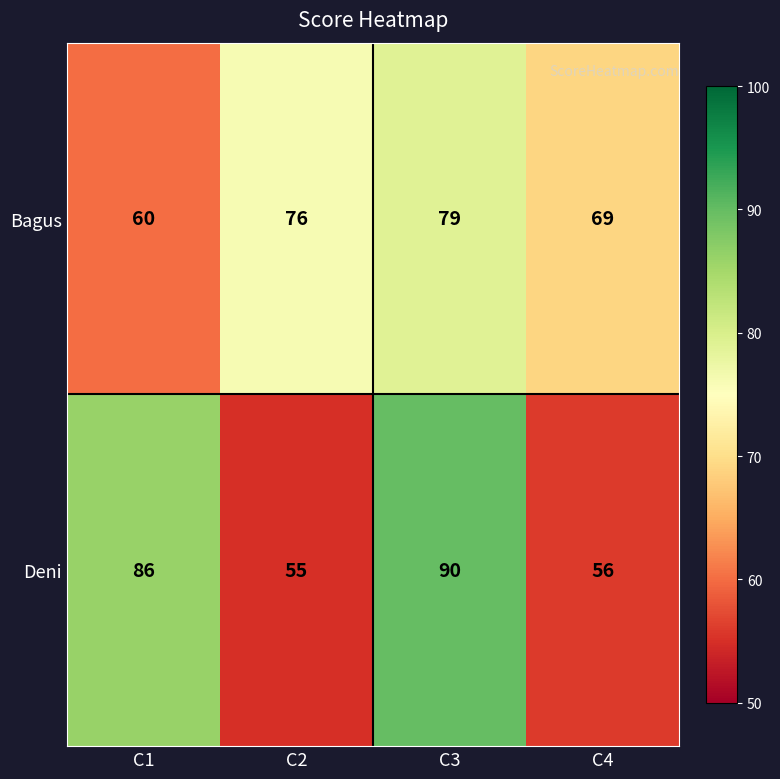

How many categories are shown in the chart?

4